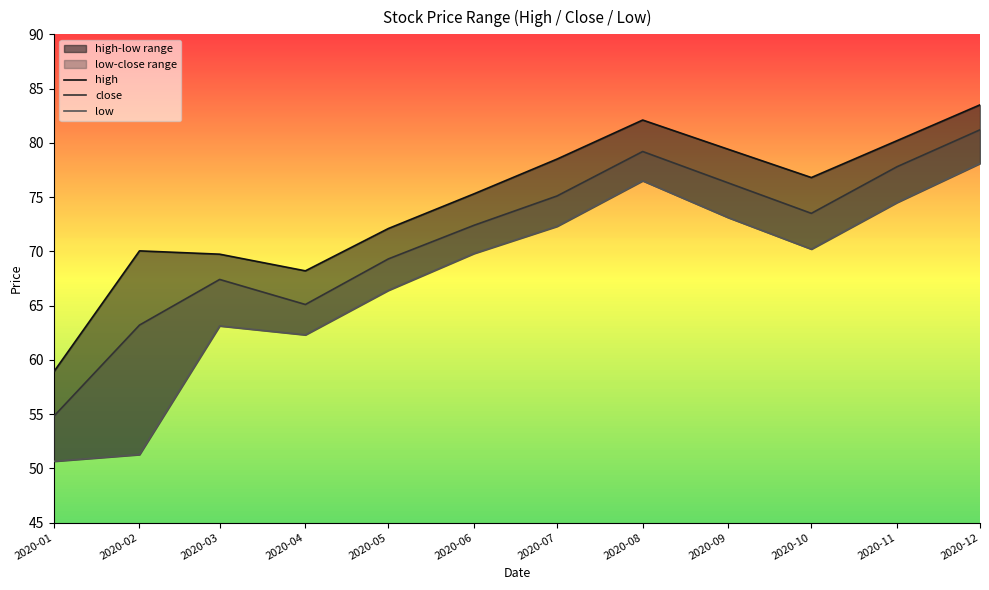

What is the sum of the high values at 2020-09 and 2020-08?

161.5